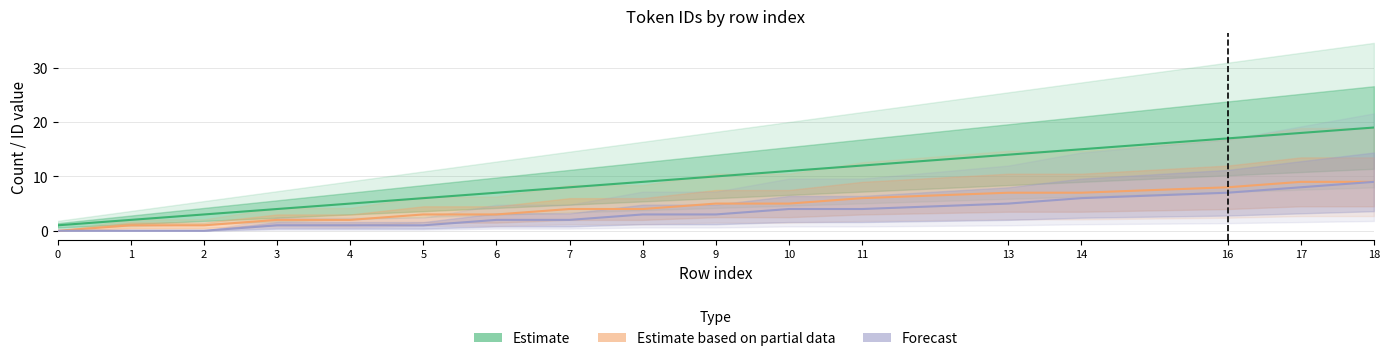

Count the number of data series in this chart.

3